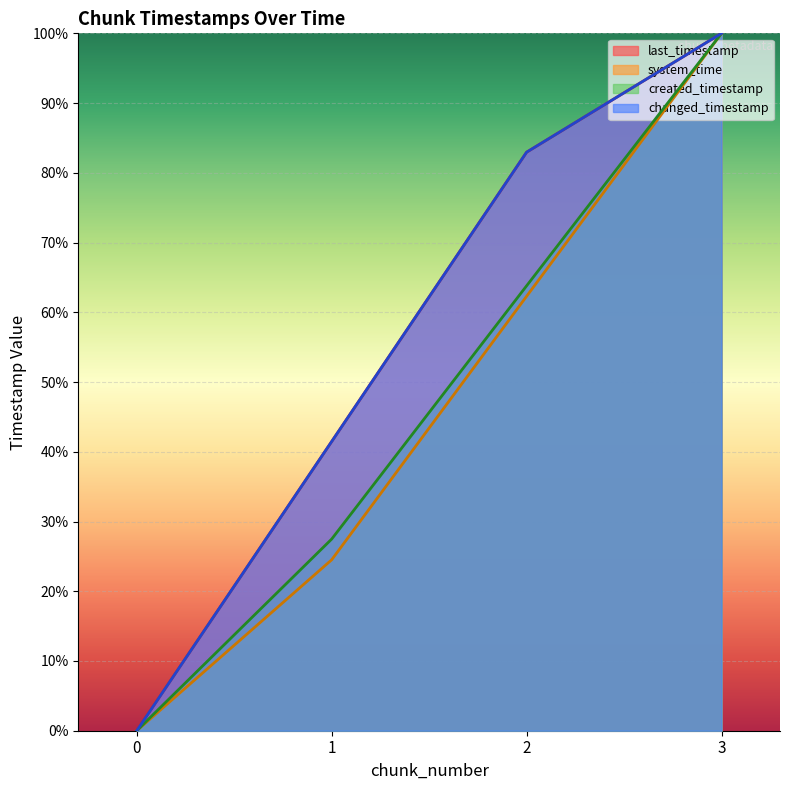

True or false: created_timestamp has more than 1 interior local peaks.

False